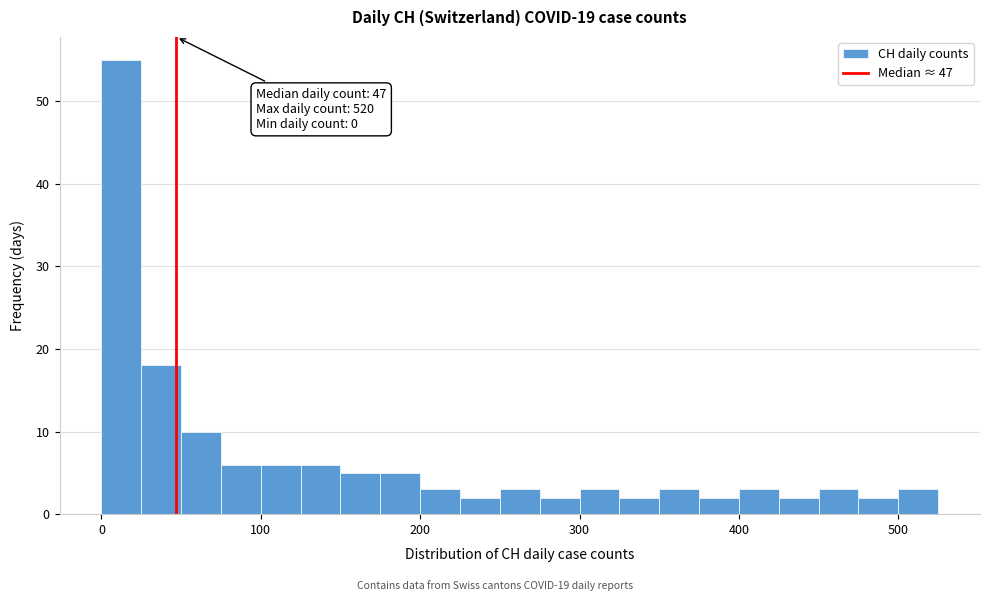

Around what value on the x-axis is the tallest bar? Give the approximate position of its centre, as read against the axis.

10